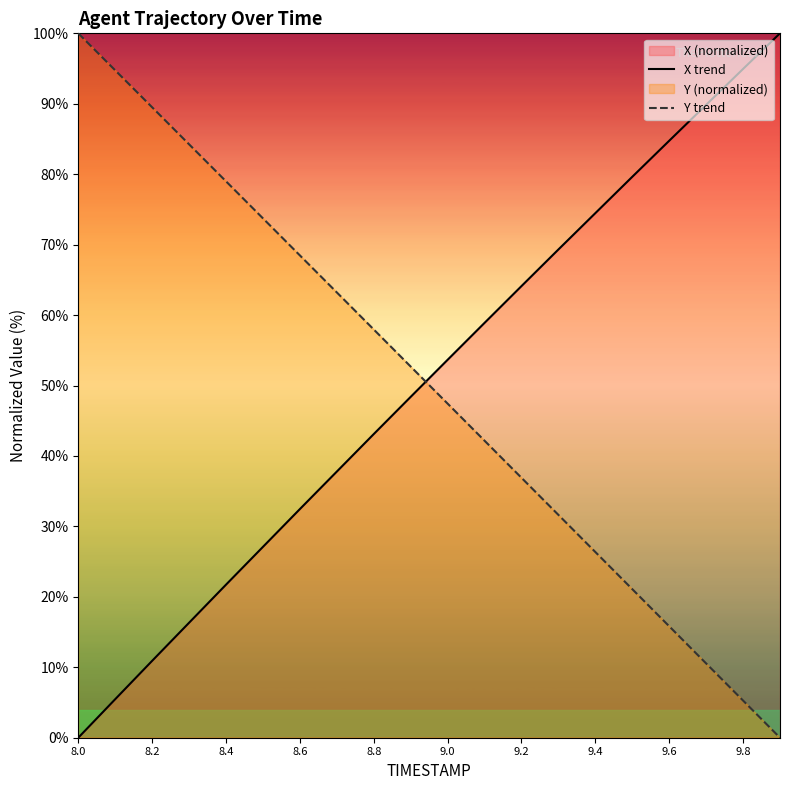

True or false: X trend has more than 2 interior local peaks.

False